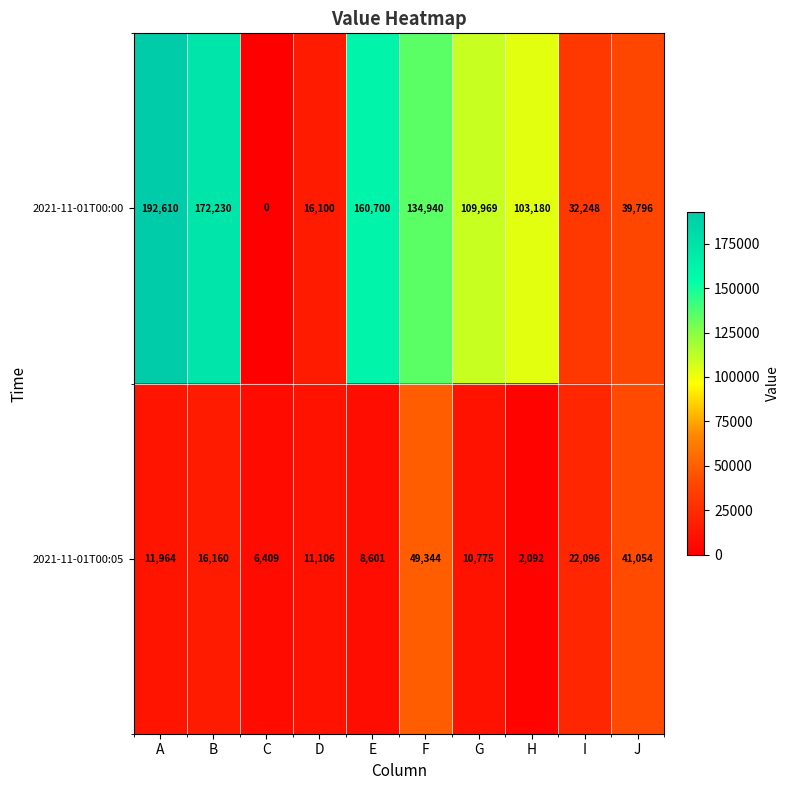

Reading left to right, what are all the values shown in this chart?

2021-11-01T00:00: A=192610	B=172230	C=0	D=16100	E=160700	F=134940	G=109969	H=103180	I=32248	J=39796
2021-11-01T00:05: A=11964	B=16160	C=6409	D=11106	E=8601	F=49344	G=10775	H=2092	I=22096	J=41054